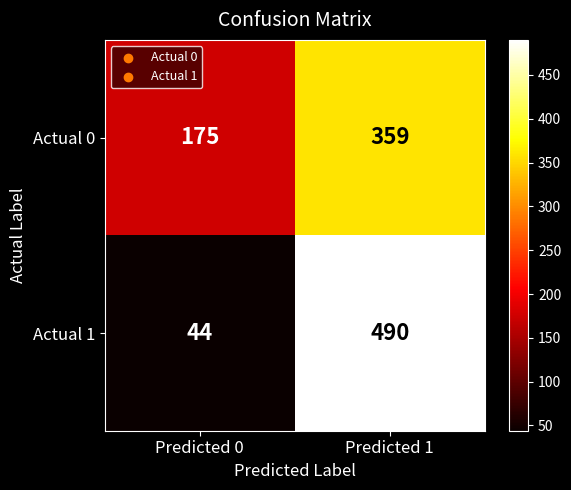

Which category has the highest value across all series?

Predicted 1